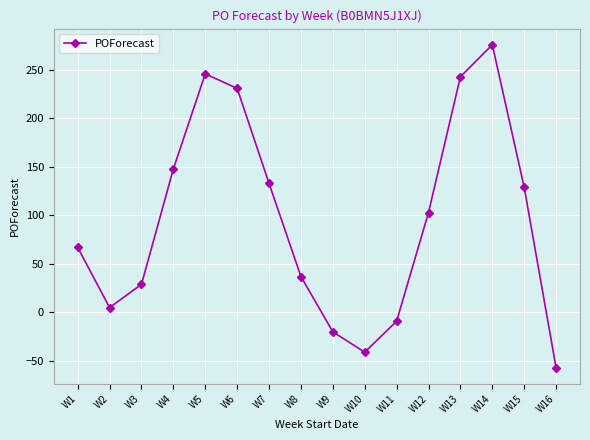

Rank the categories by value from highest to lowest.

W14, W5, W13, W6, W4, W7, W15, W12, W1, W8, W3, W2, W11, W9, W10, W16